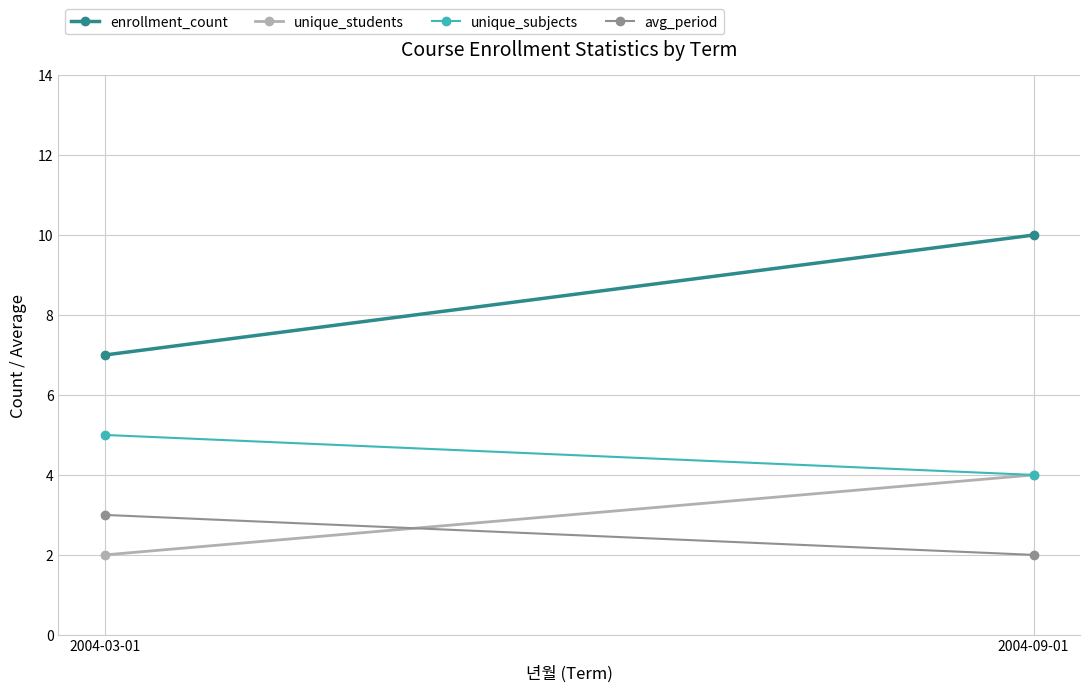

Is the value of unique_subjects at 2004-09-01 greater than the value of enrollment_count at 2004-03-01?

No